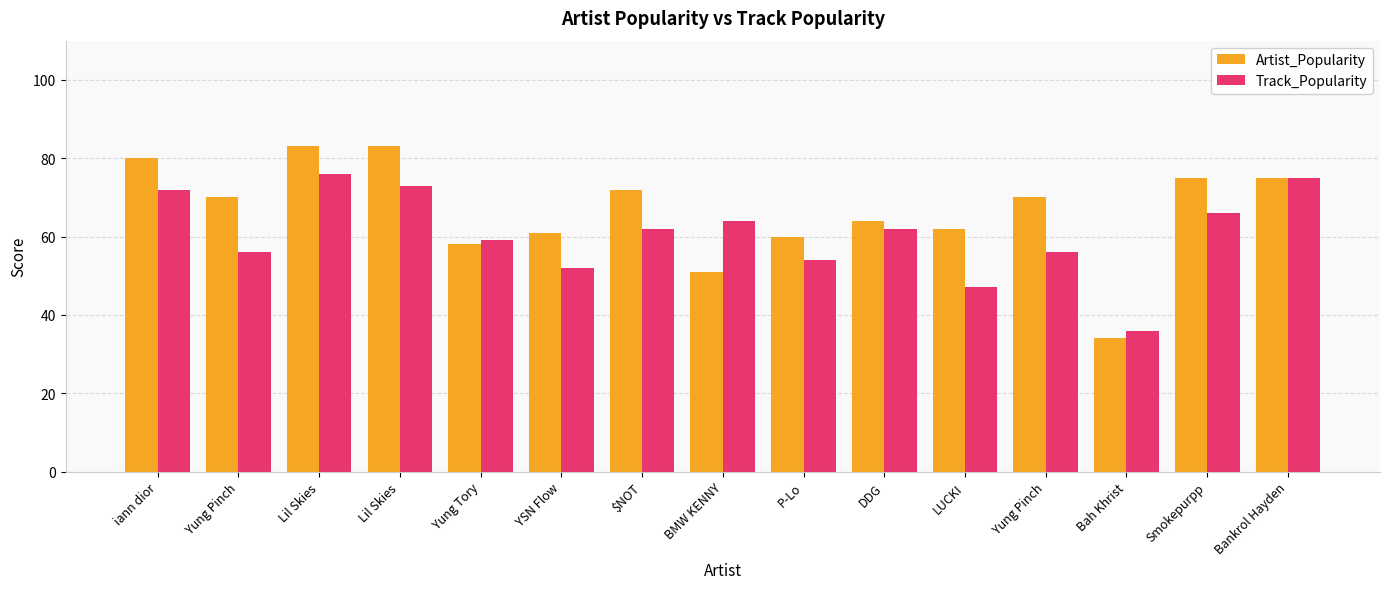

Is it true that Artist_Popularity equals 51 at BMW KENNY?

True